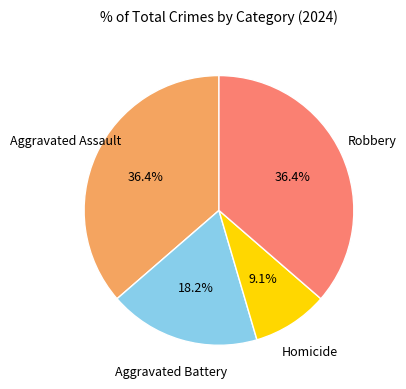

Count the number of slices in the pie.

4